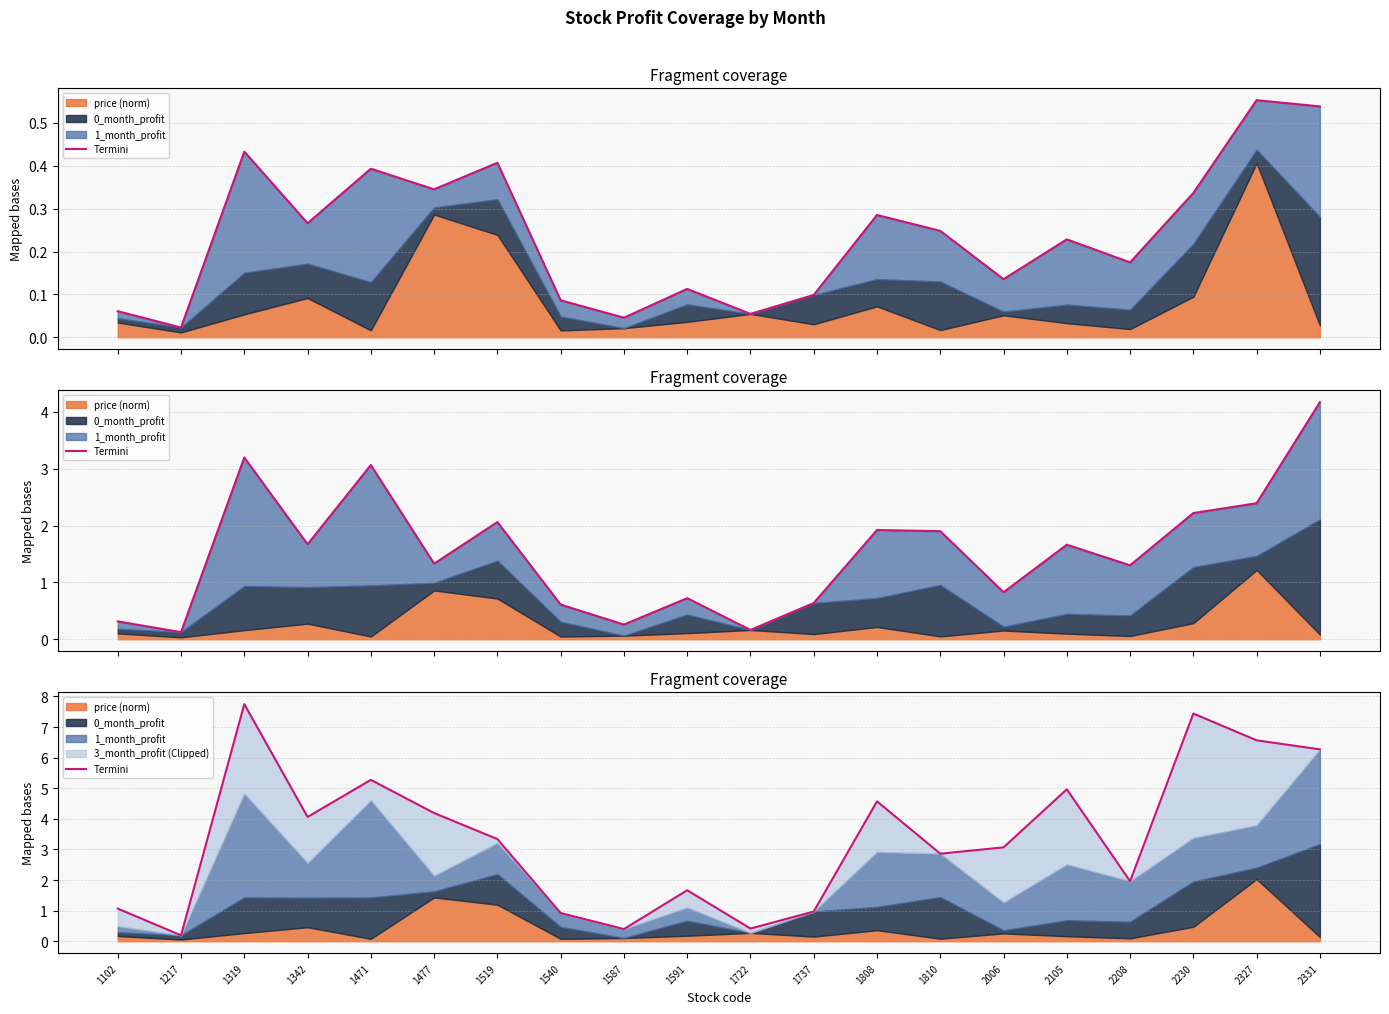

What is the change in value from 1471 to 2230?

+2.2